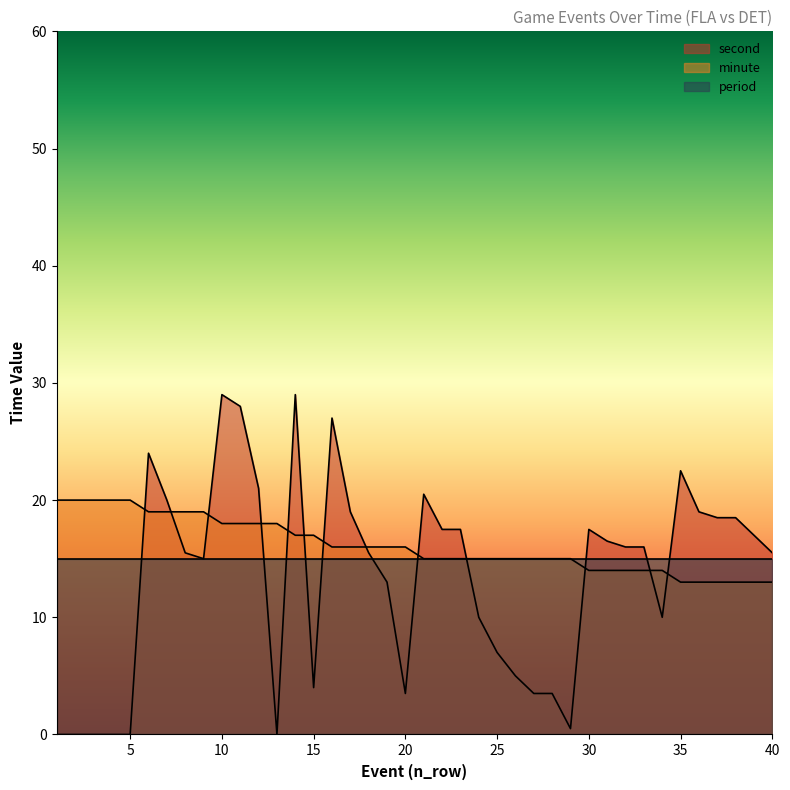

Rank the categories by second value from highest to lowest.

10, 14, 11, 16, 6, 35, 12, 21, 7, 17, 36, 37, 38, 22, 23, 30, 39, 31, 32, 33, 8, 18, 40, 9, 19, 24, 34, 25, 26, 15, 20, 27, 28, 29, 1, 2, 3, 4, 5, 13